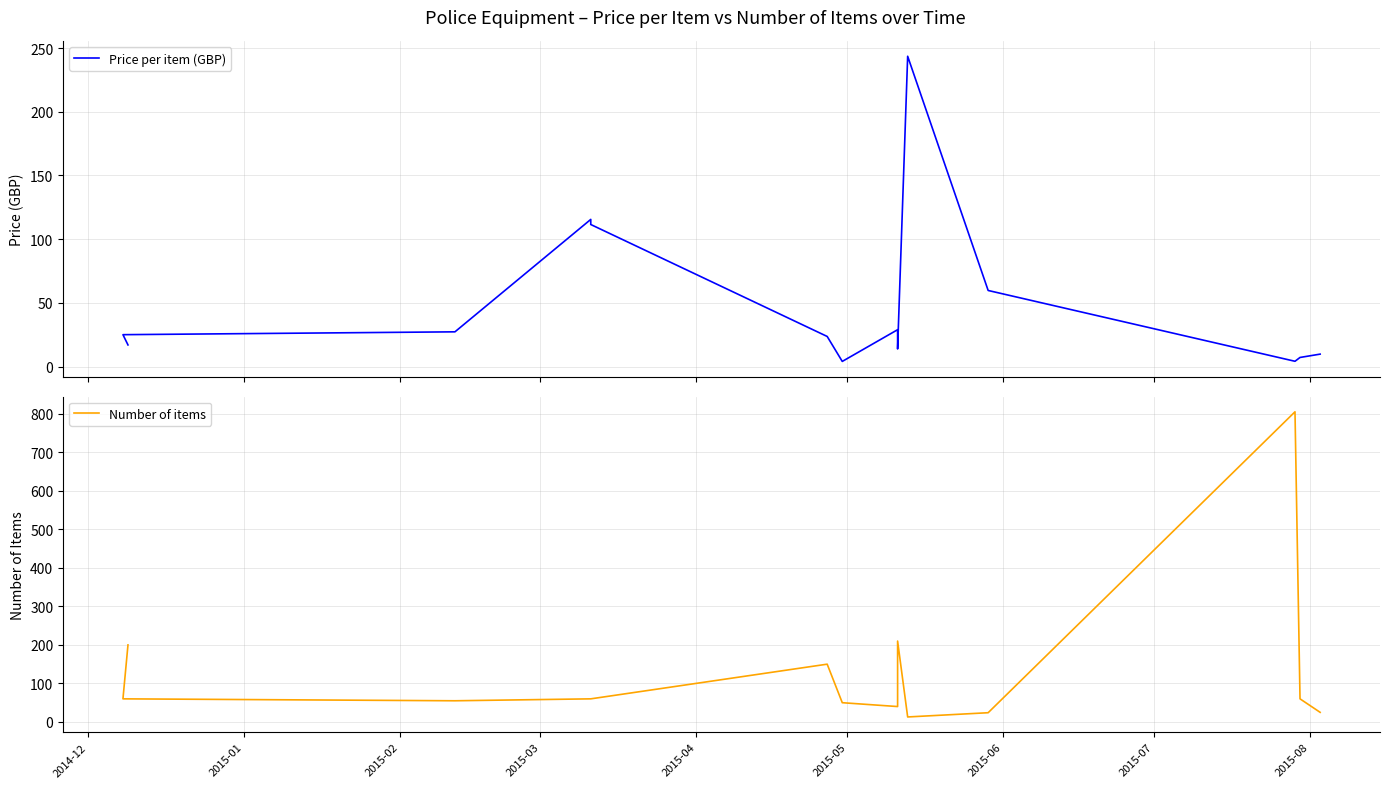

How many data points in Number of items are above 60?

4